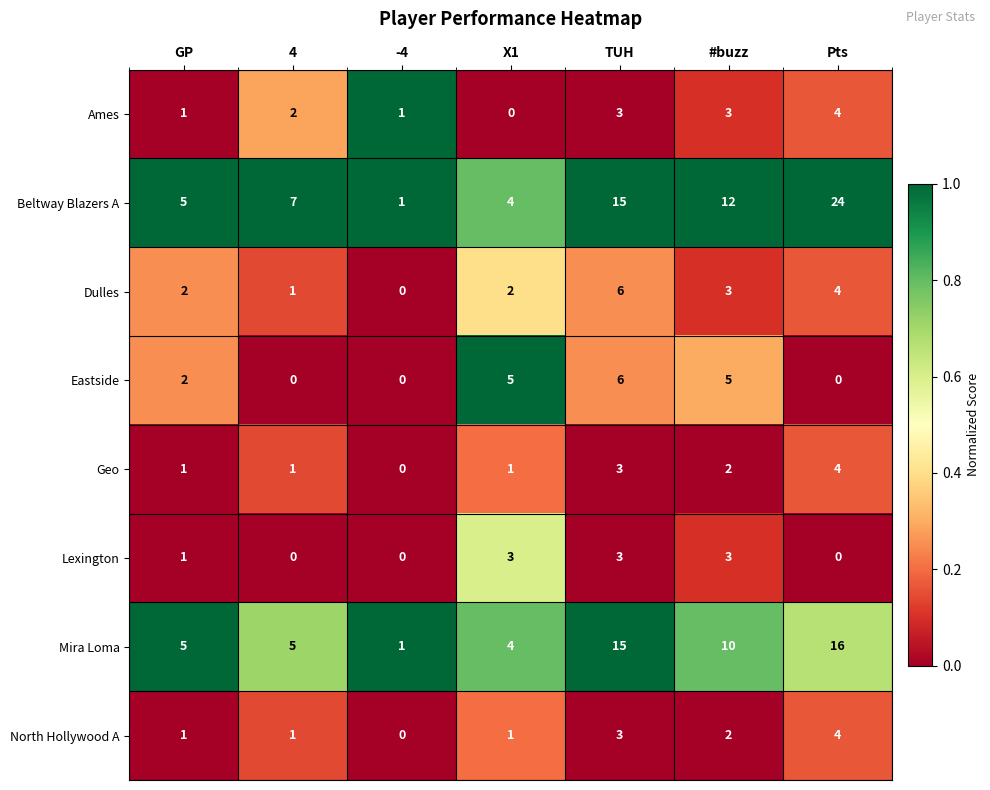

Count the Geo values in the range 1 to 3.

5